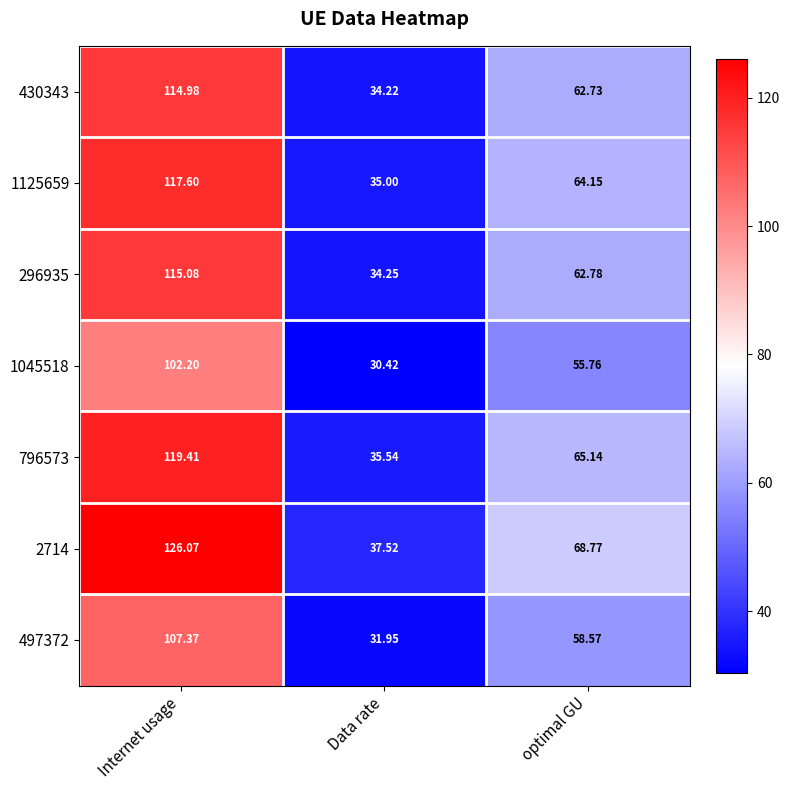

At which label does 430343 reach its peak?

Internet usage